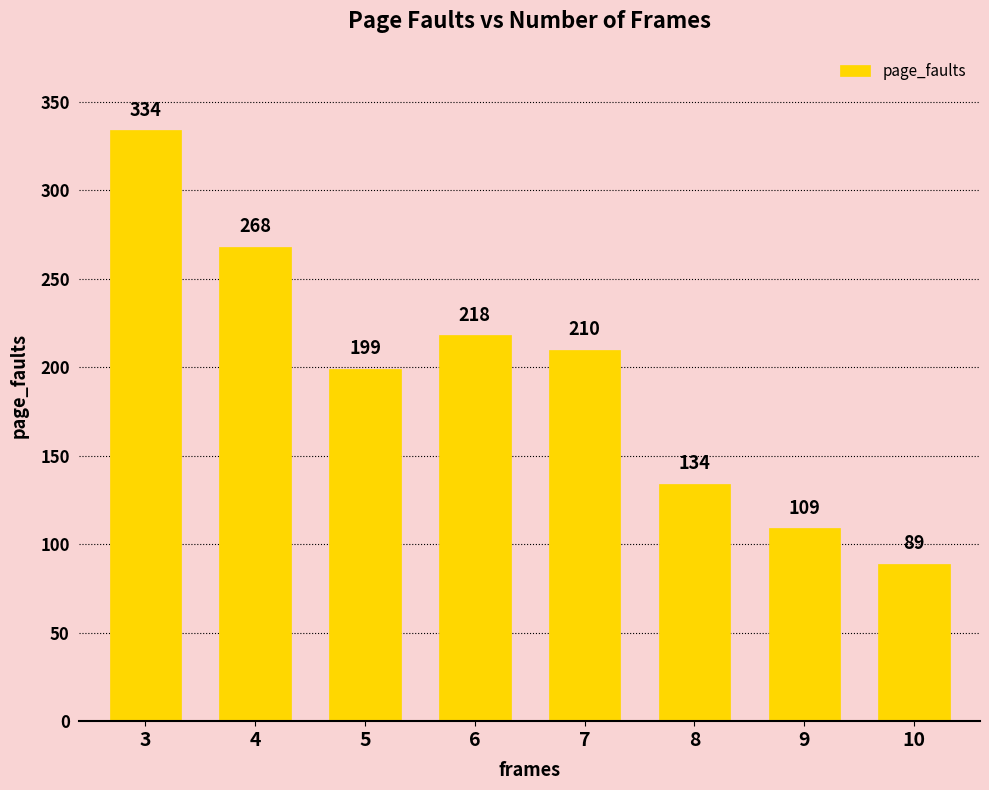

Which category has the highest value across all series?

3